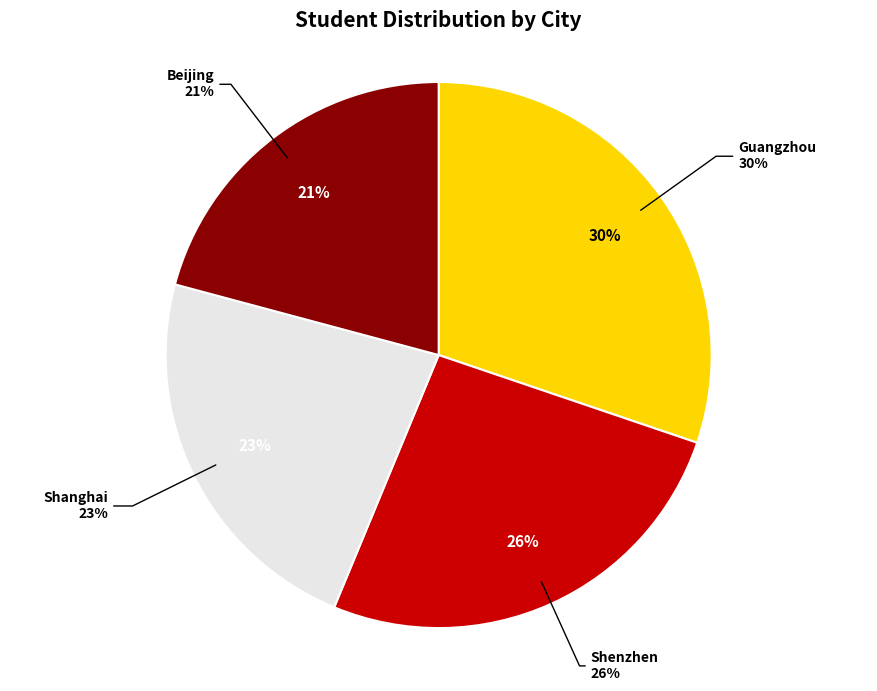

Is there a majority slice in this chart?

No